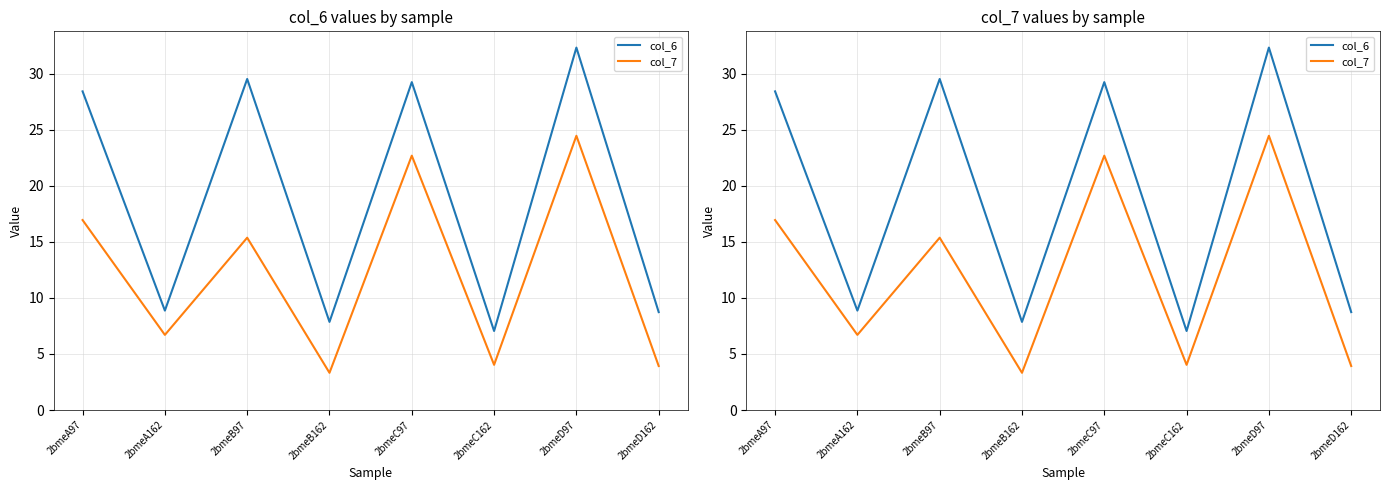

At which category does col_7 reach its first local valley?

2bmeA162